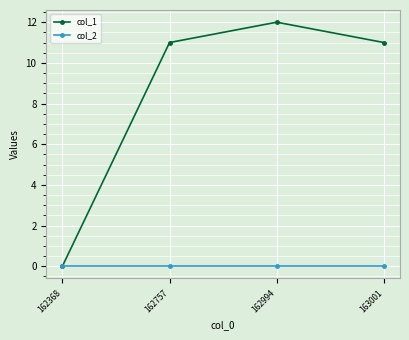

The col_1 series shows 12 at 162994. True or false?

True